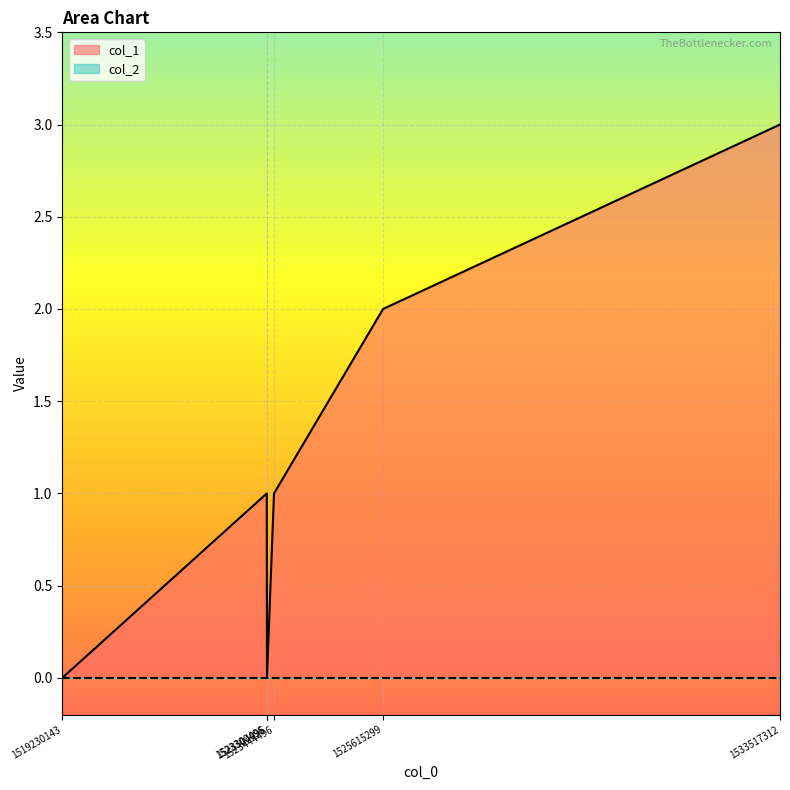

How many interior local valleys (lower than both neighbors) does the data have?

1